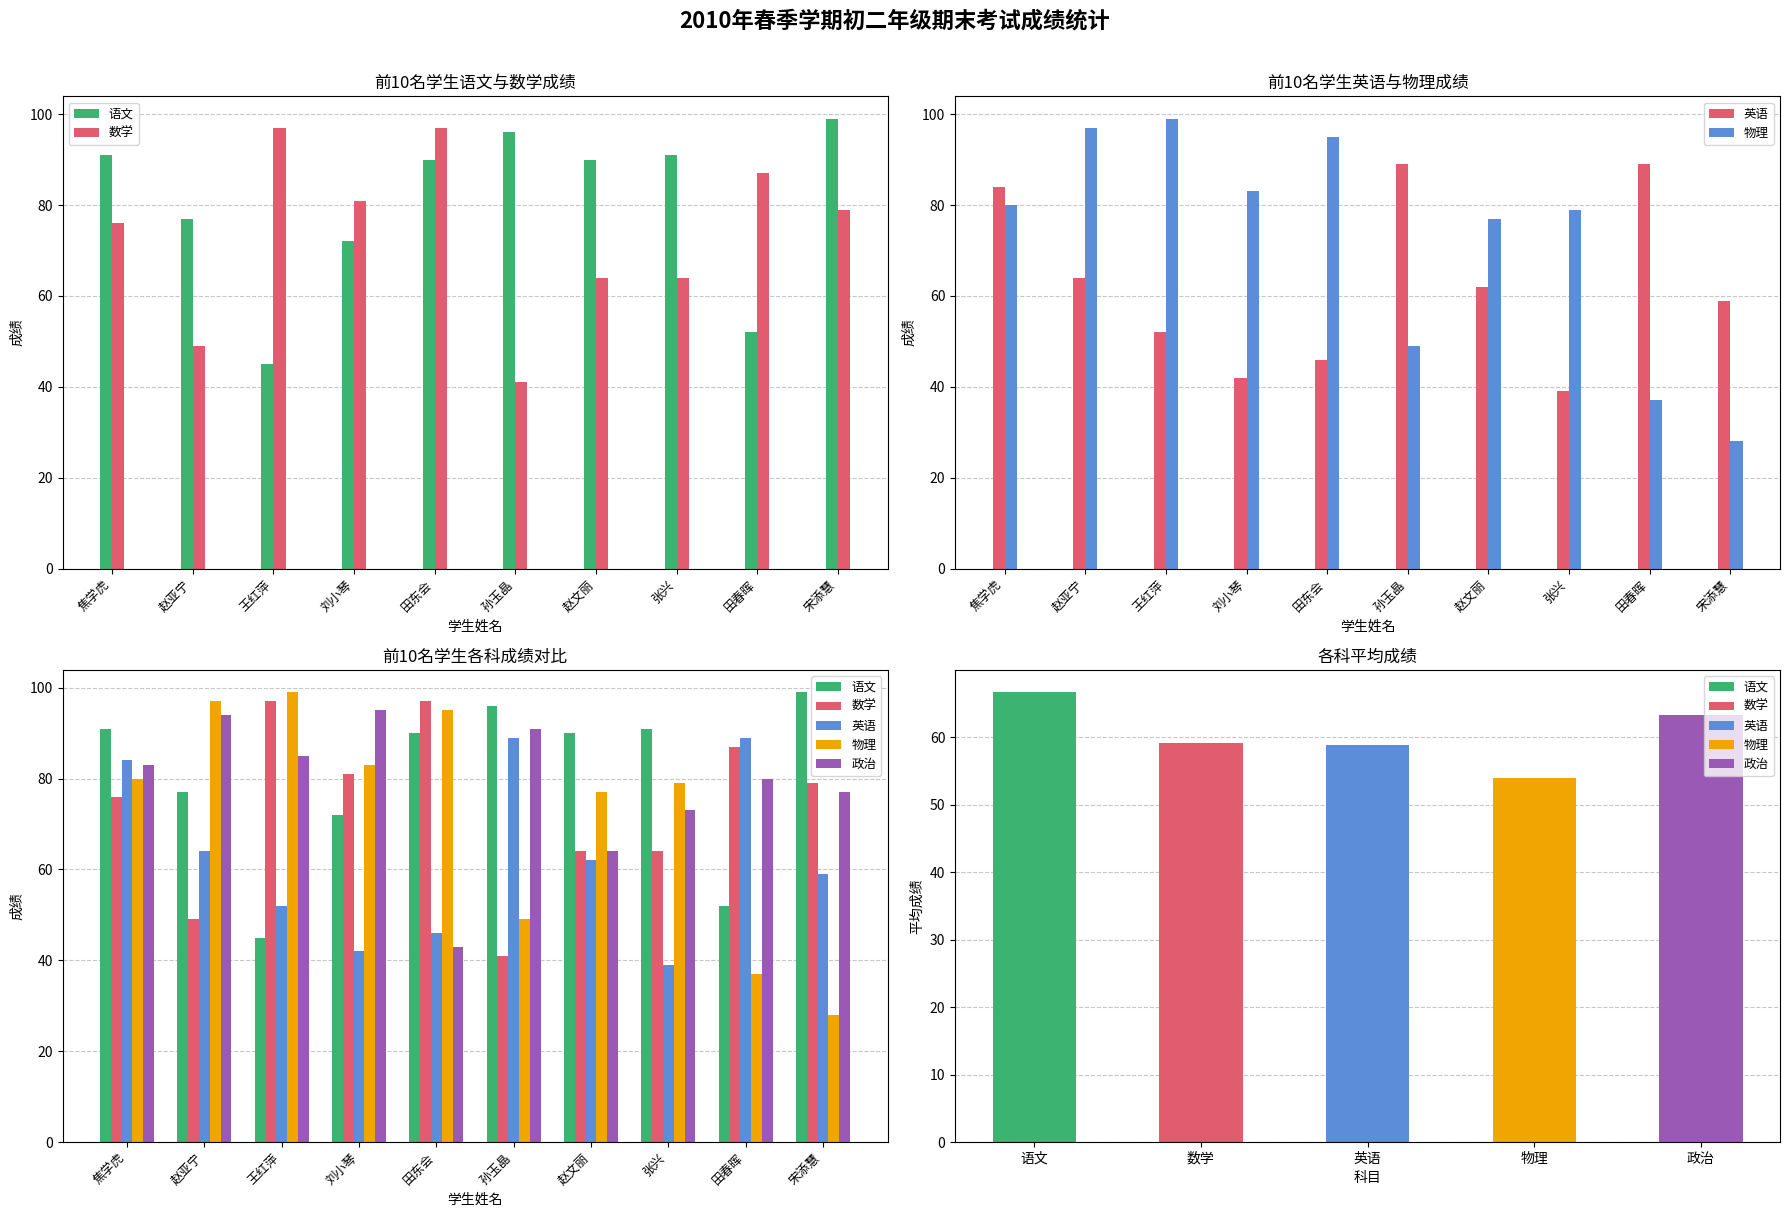

Rank the series at 赵文丽 from highest to lowest value.

语文, 物理, 数学, 政治, 英语